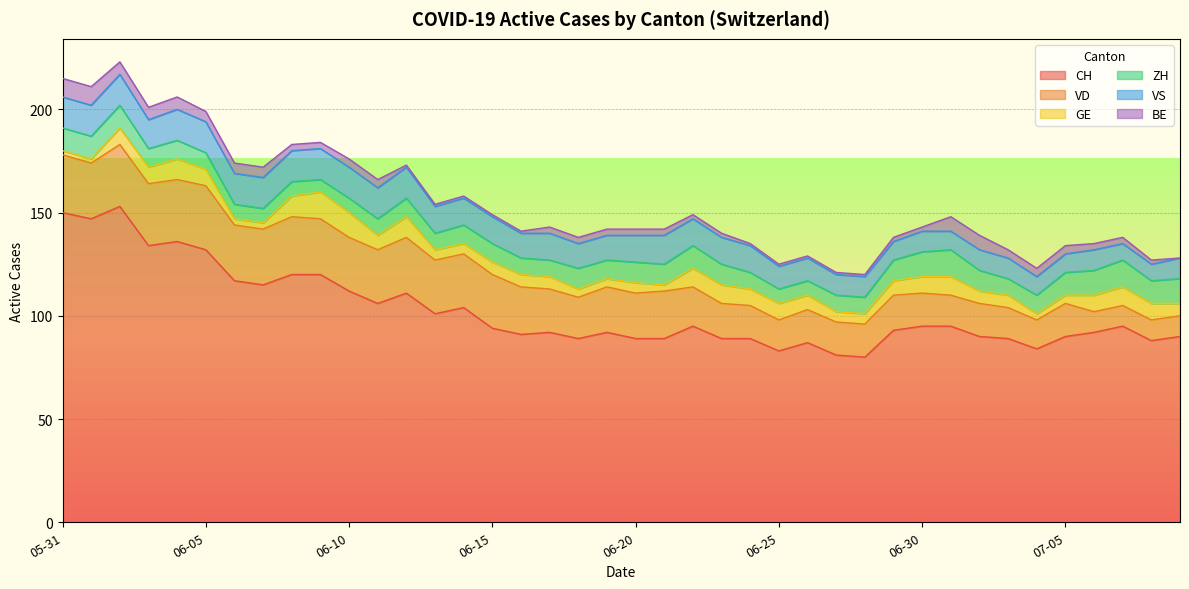

List the series in order of their peak value, lowest first.

BE, GE, ZH, VS, VD, CH